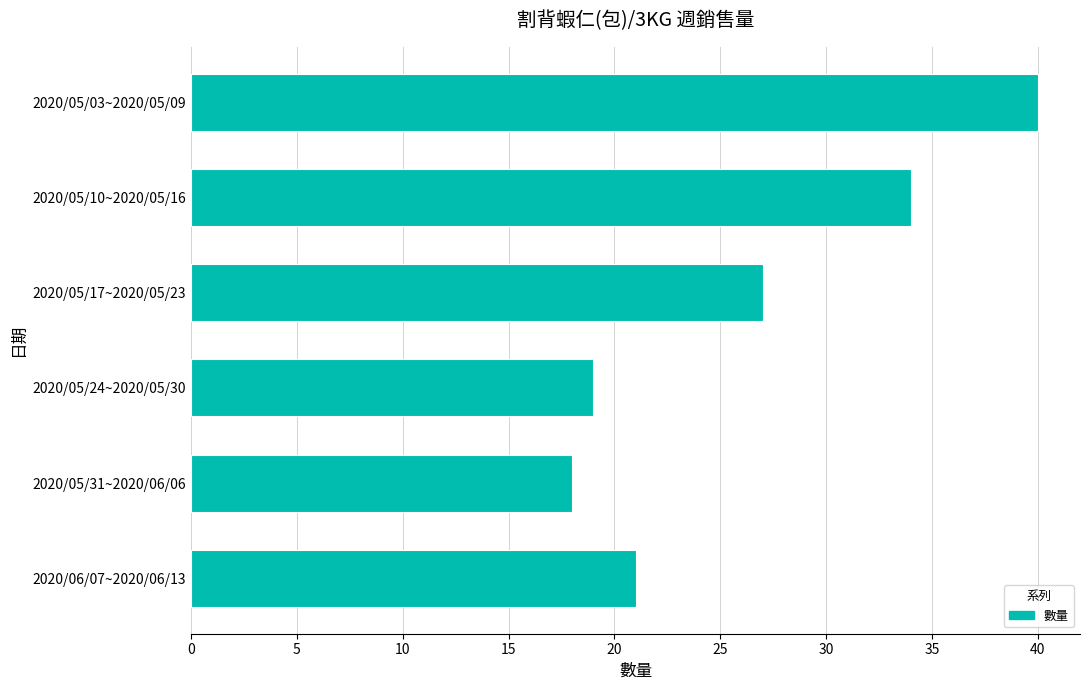

How many categories are shown in the chart?

6